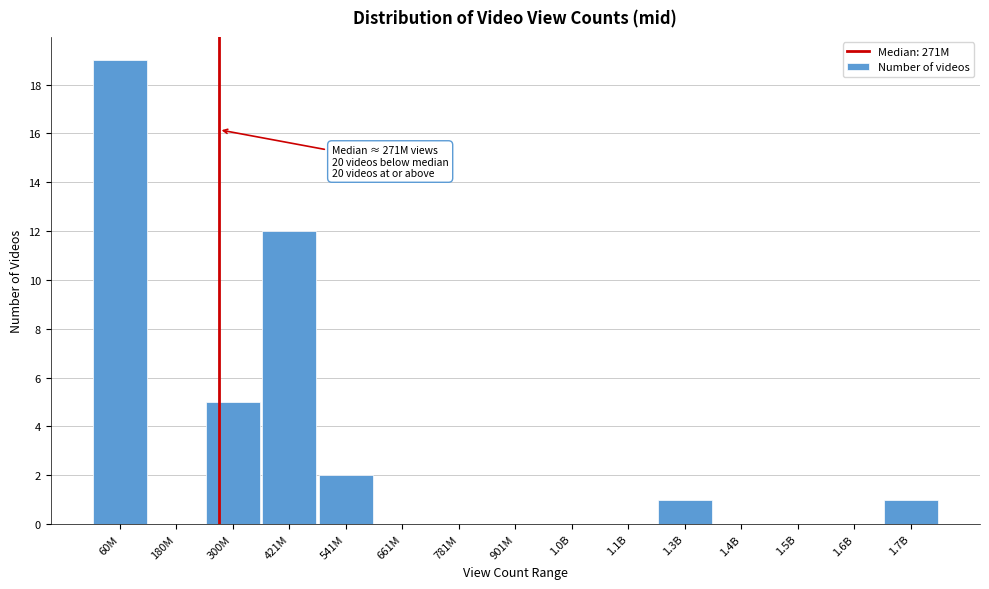

Reading left to right, extract all data points from this chart.

60M=19	180M=0	300M=5	421M=12	541M=2	661M=0	781M=0	901M=0	1.0B=0	1.1B=0	1.3B=1	1.4B=0	1.5B=0	1.6B=0	1.7B=1